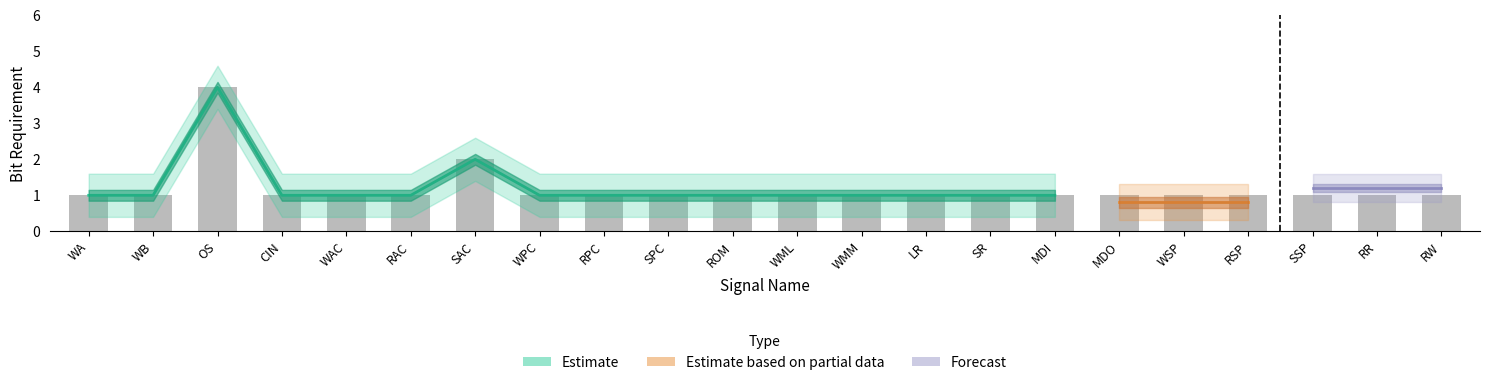

Does the chart contain any negative values?

No